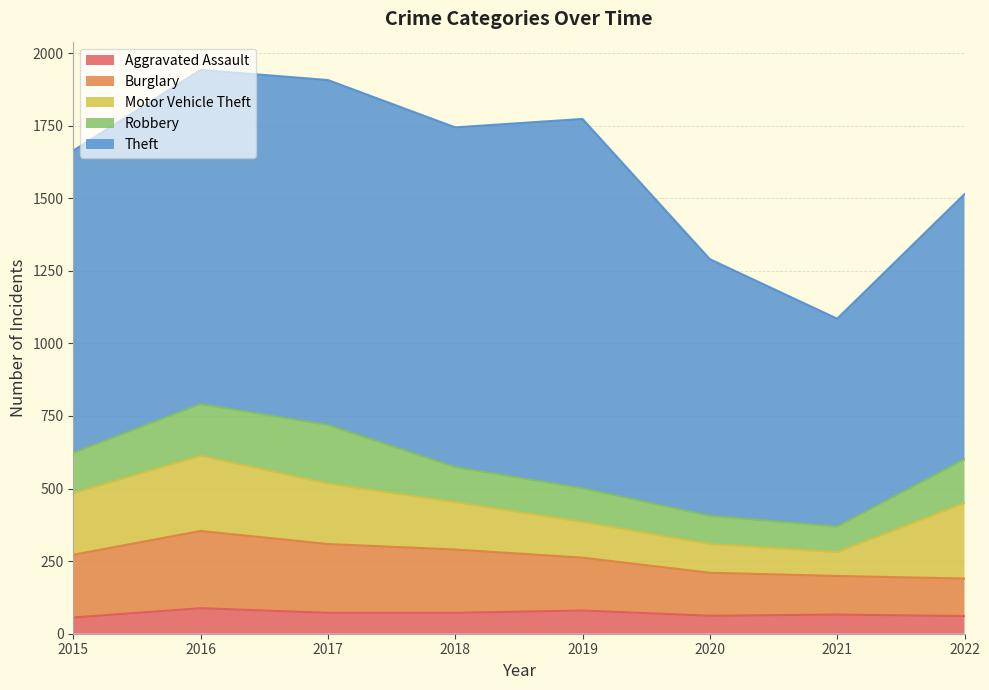

Which series changed the most between 2017 and 2018?

Robbery